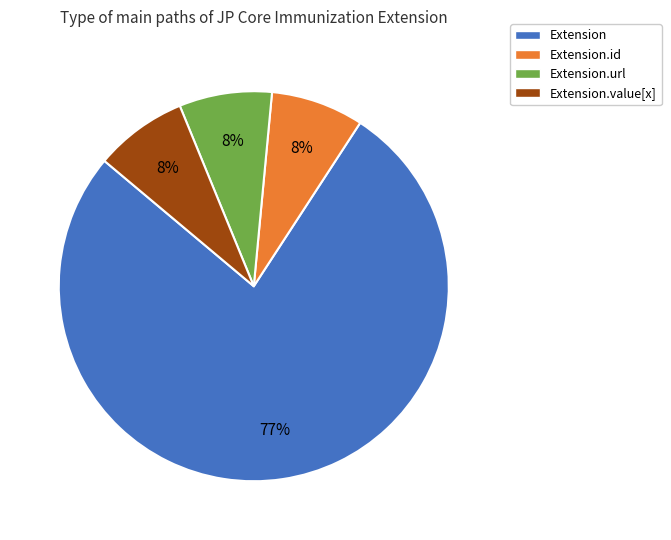

To the nearest percent, what percentage of the pie is Extension.value[x]?

8%